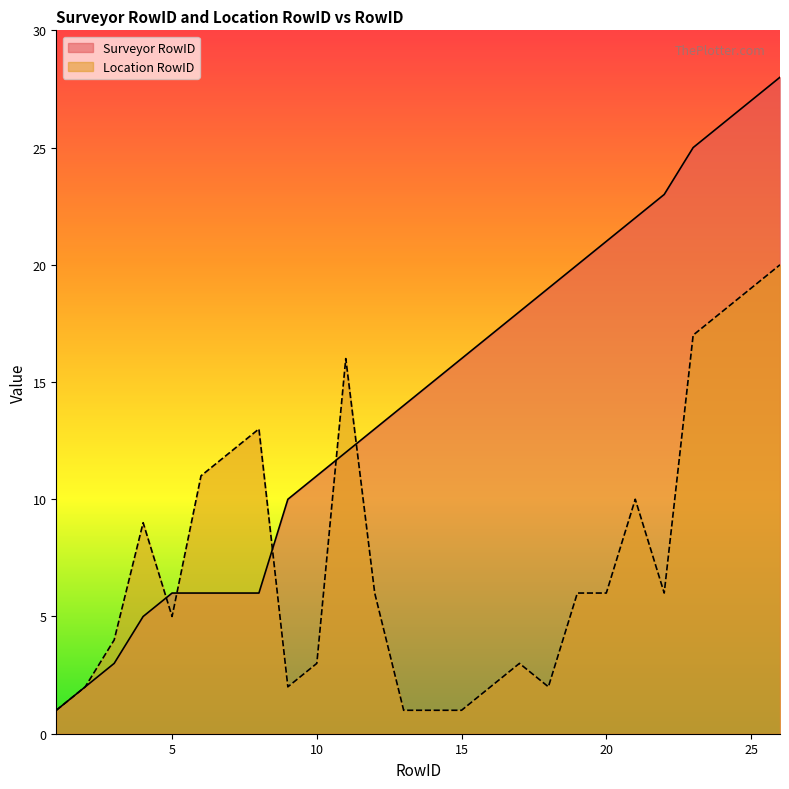

What is the difference between the second highest and second lowest values in the Surveyor RowID series?

25